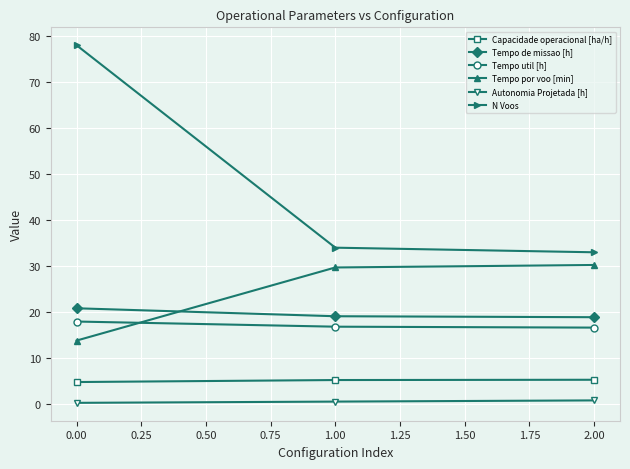

What is the lowest value of the Tempo de missao [h] series?

18.9